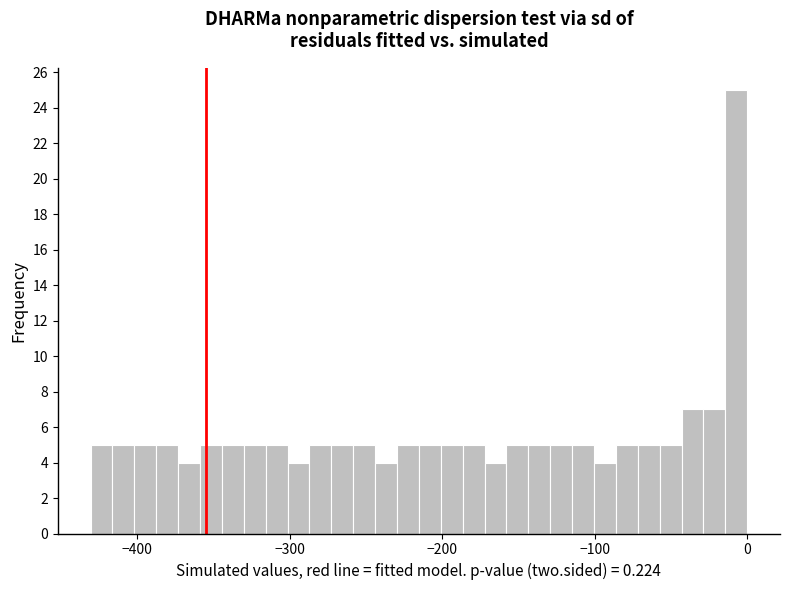

Read against the x-axis, roughly where is the centre of the tallest bar?

-10